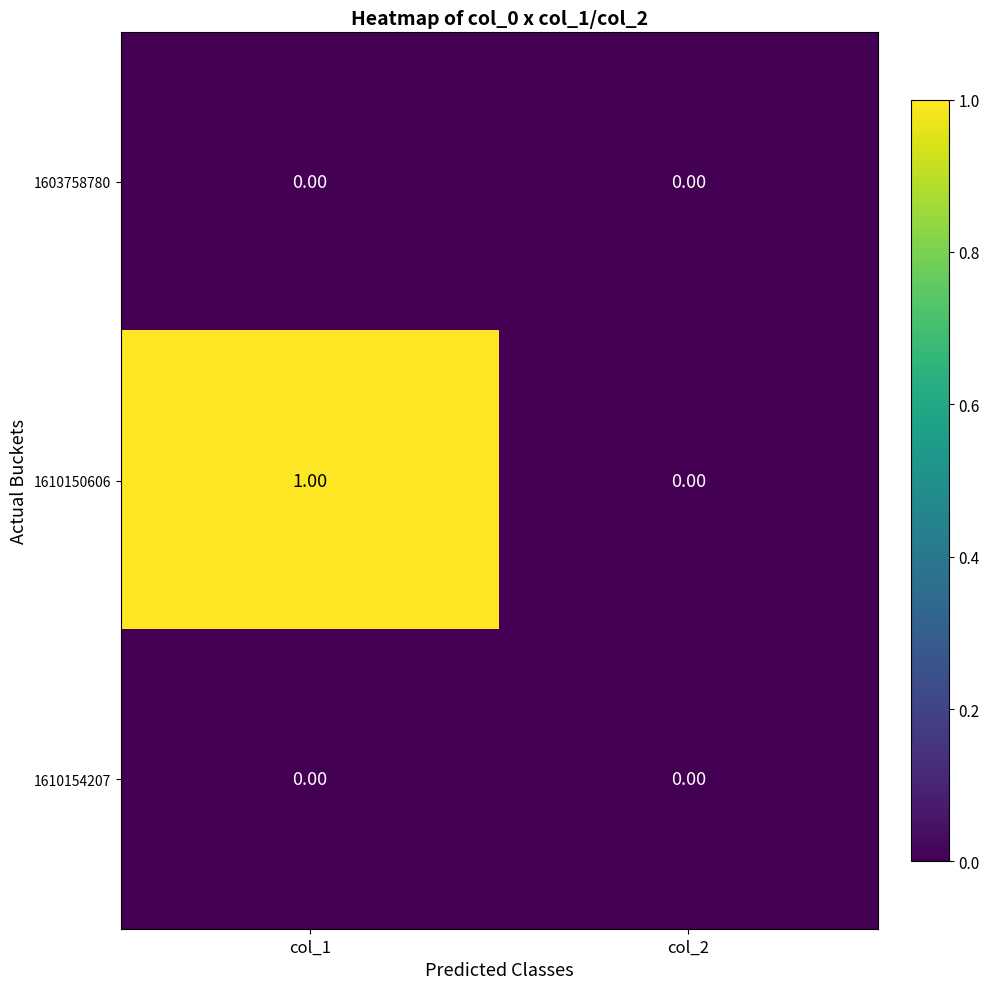

Which series changed the most between col_1 and col_2?

1610150606